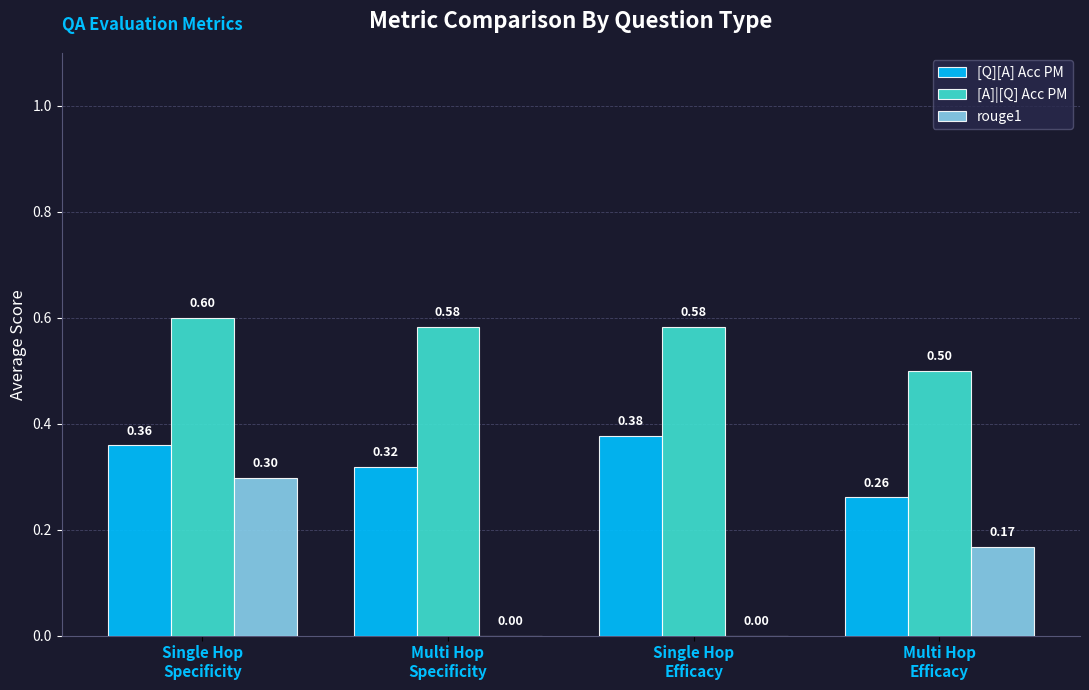

How many groups of bars are there?

4